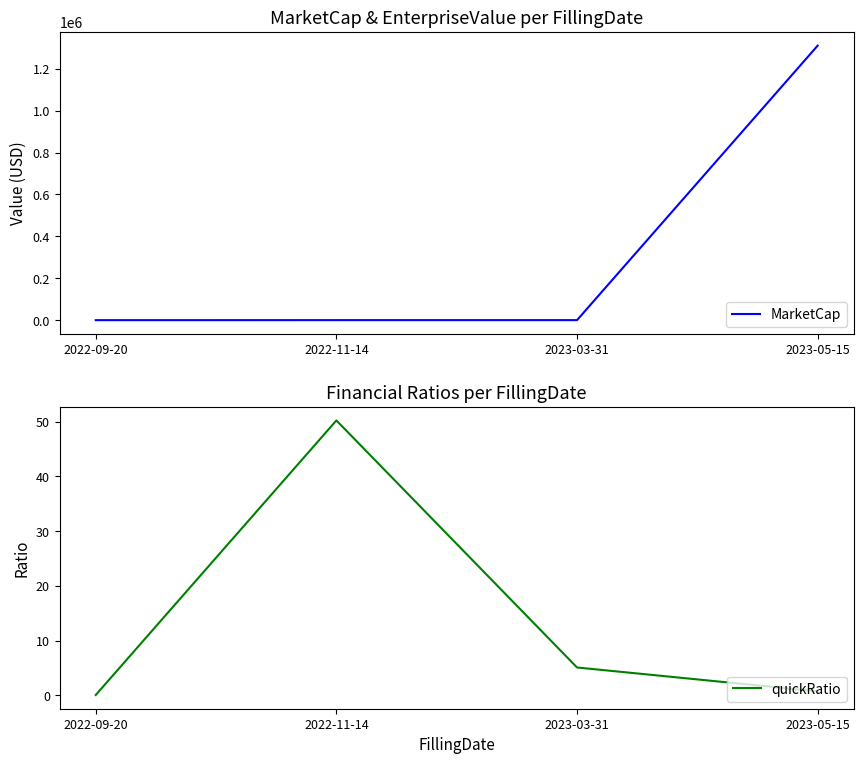

The MarketCap series shows 1310310.0 at 2023-05-15. True or false?

True